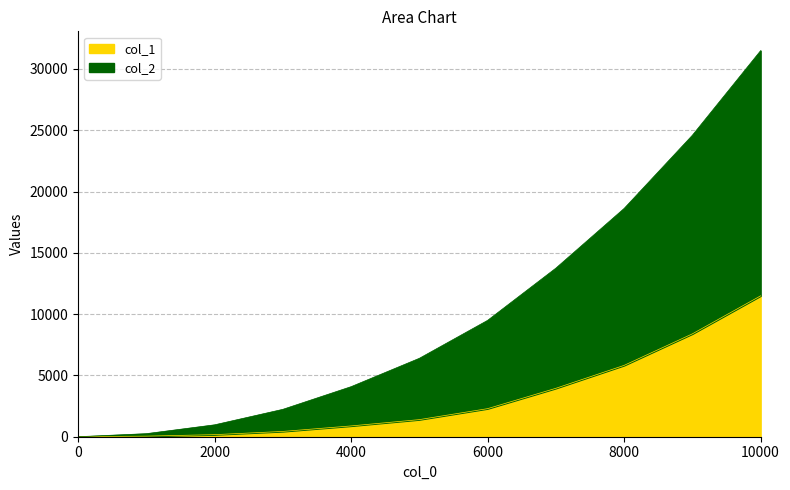

What is the maximum value for col_1?

11492